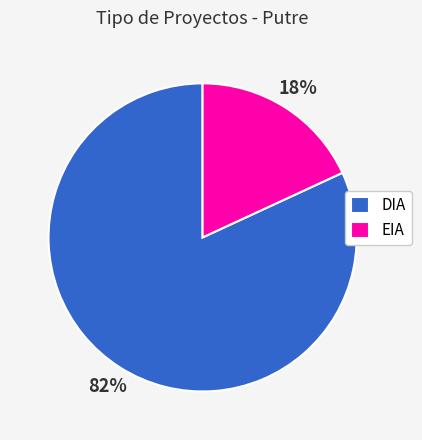

The EIA slice represents 18% of the pie. True or false?

True